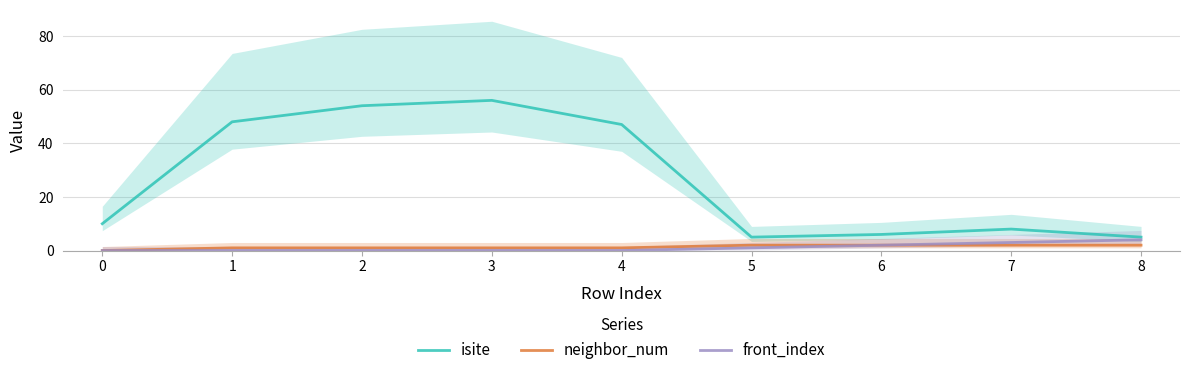

How many lines are shown in the chart?

3